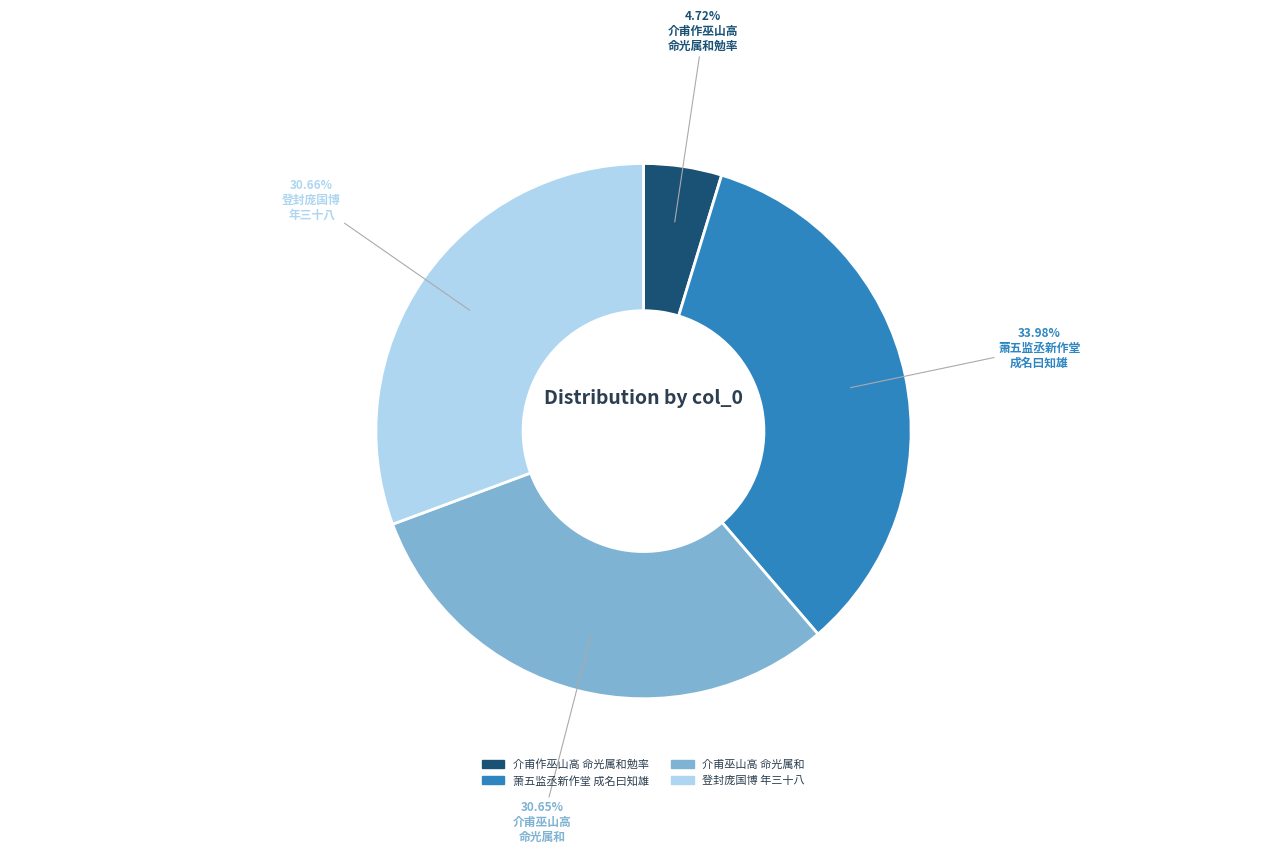

Approximately how many times larger is the value at 登封庞国博 年三十八 compared to 萧五监丞新作堂 成名曰知雄?

0.9